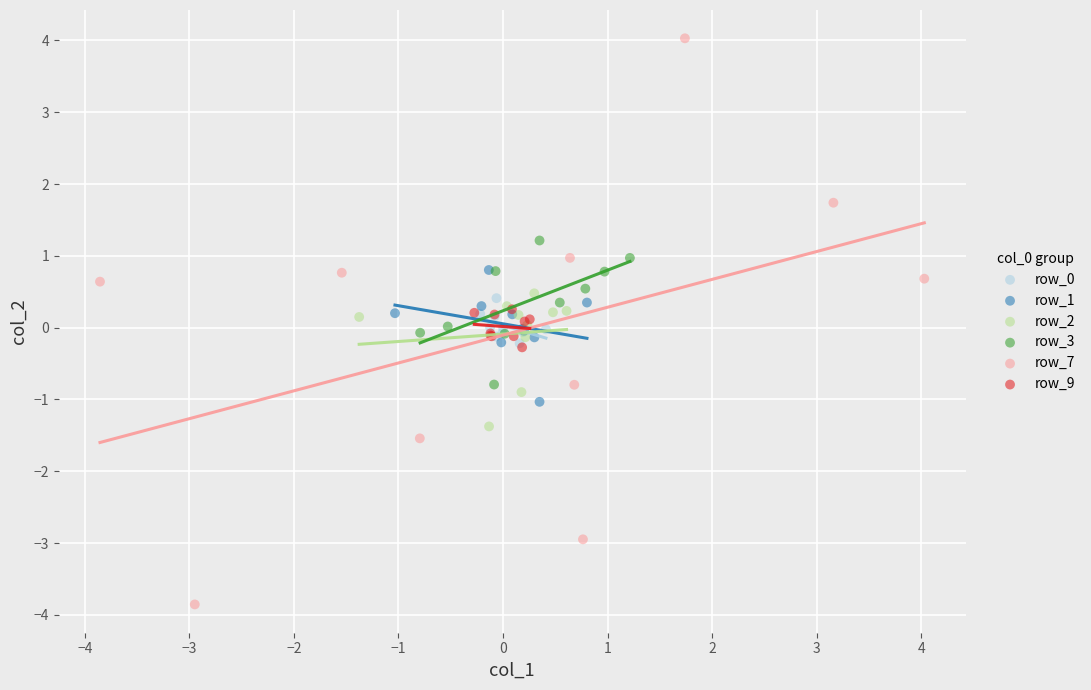

Which series has the widest spread of Y values?

row_7